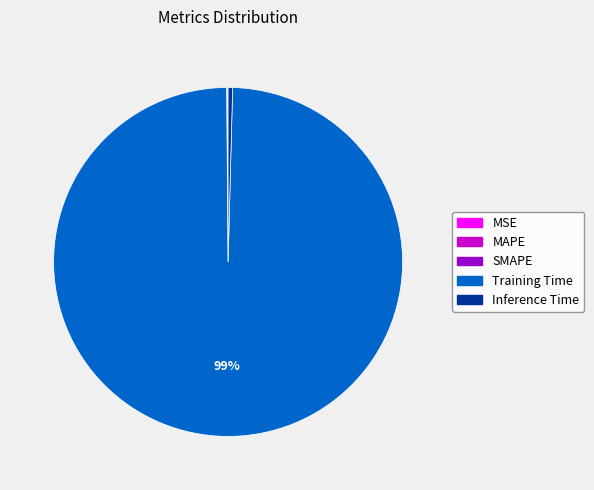

Which category accounts for the majority?

Training Time